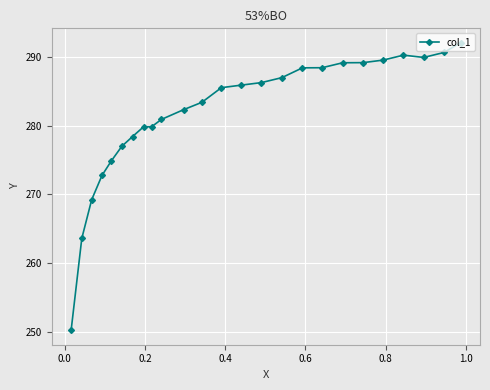

Is this an area chart (filled region under the line)?

No